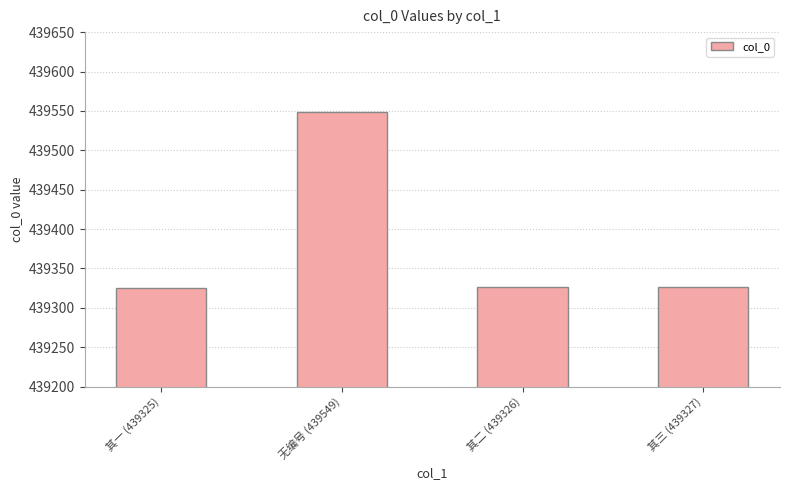

What is the maximum value shown in the chart?

439549